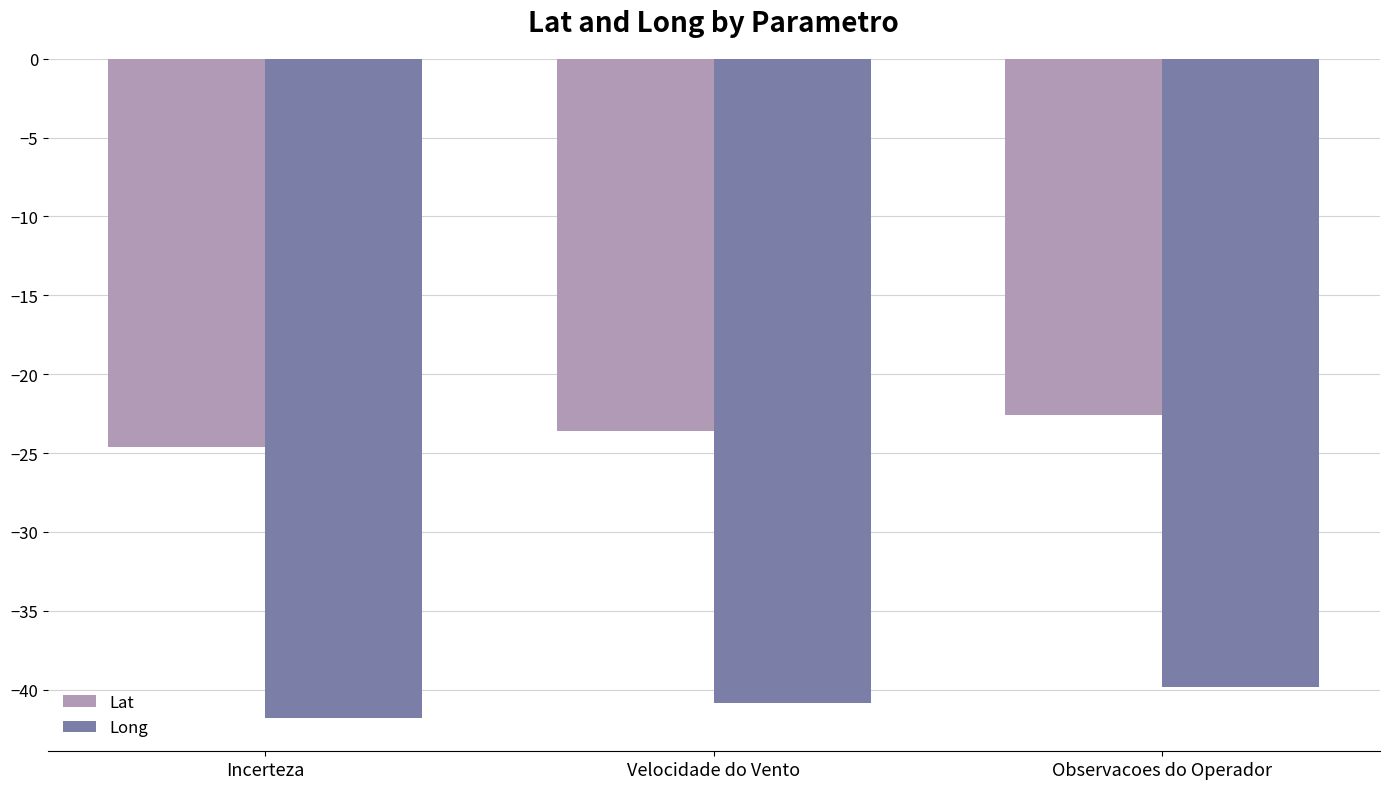

Reading left to right, what are all the values shown in this chart?

Lat: -24.6	-23.6	-22.6
Long: -41.8	-40.8	-39.8